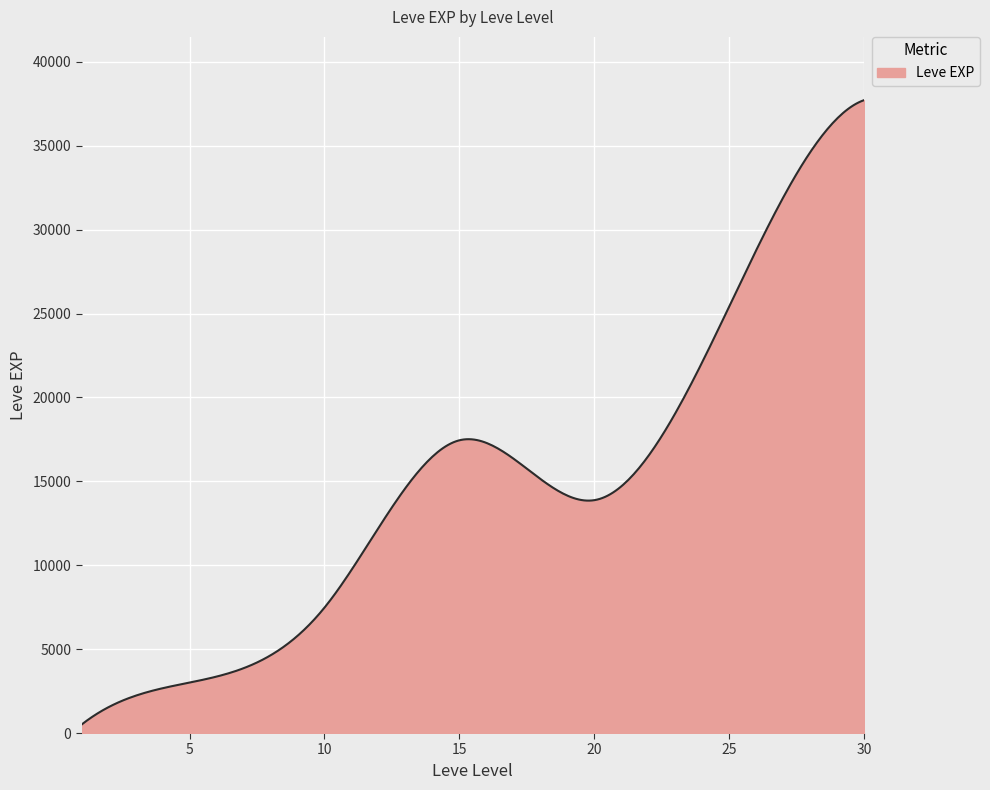

What is the greatest value displayed?

37715.0